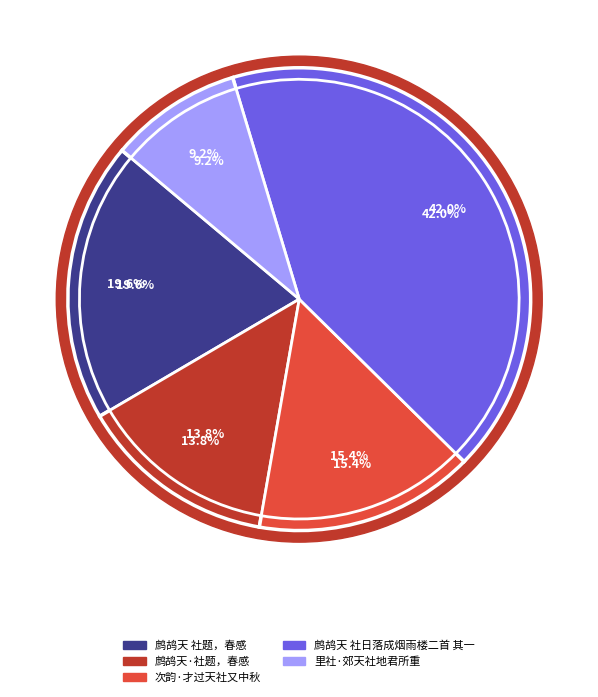

Which slice is the largest?

鹧鸪天 社日落成烟雨楼二首 其一